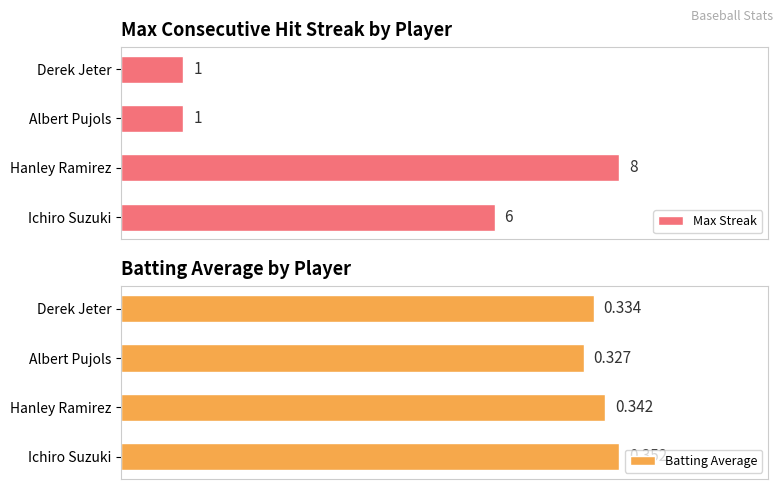

How many groups of bars are there?

4